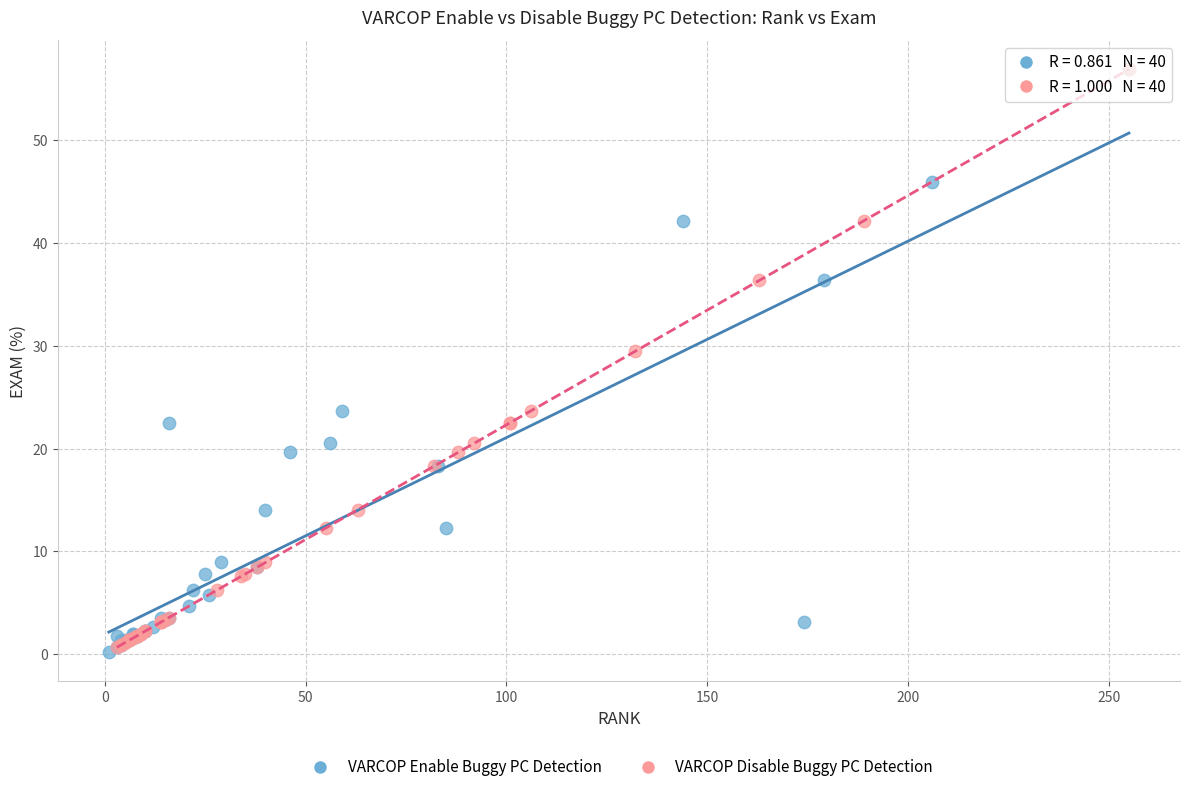

Which series has the largest Y range (max minus min)?

VARCOP Enable Buggy PC Detection